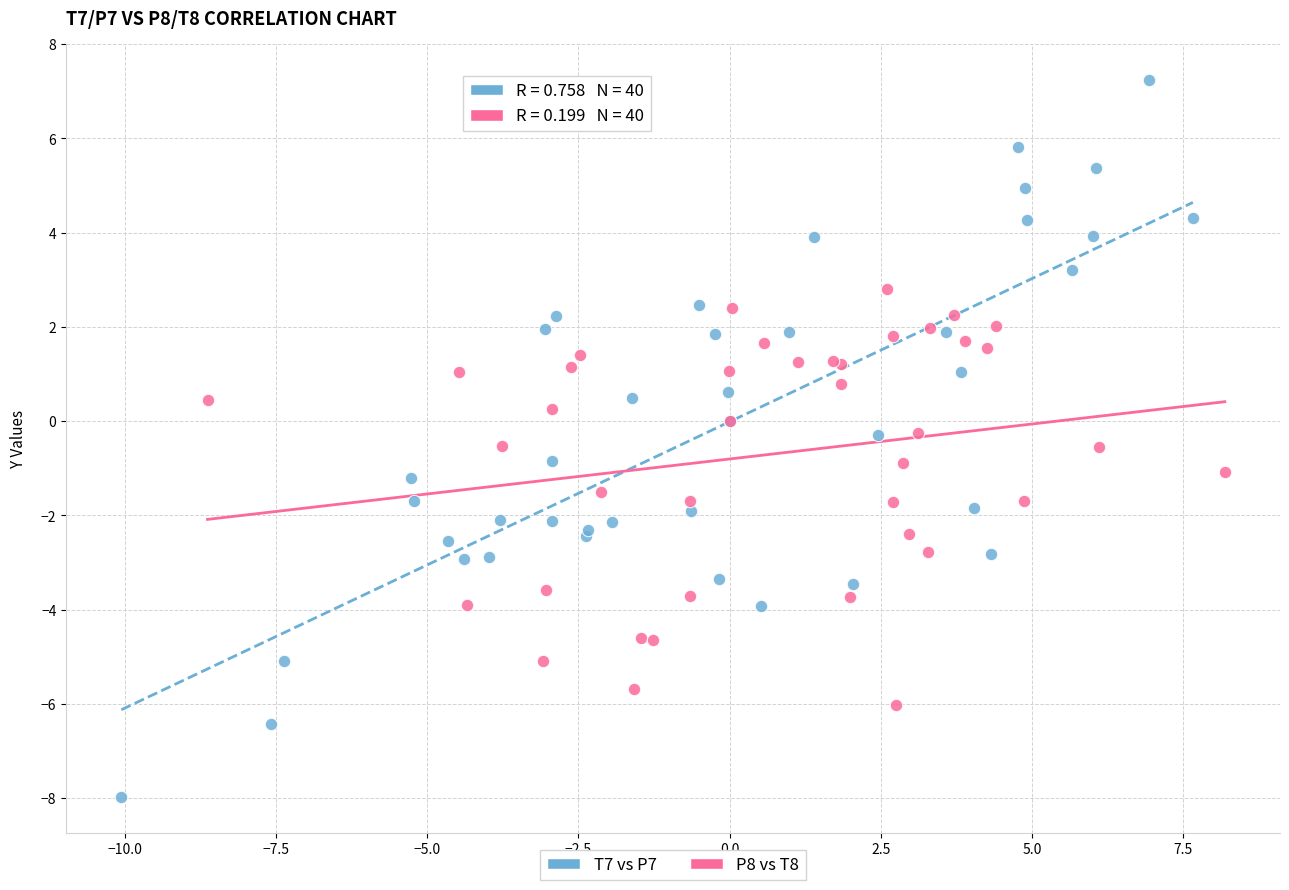

Which series contains the highest Y value?

T7 vs P7